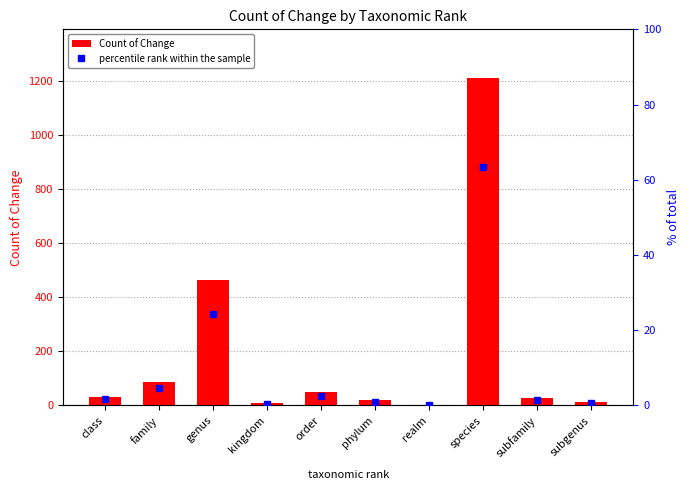

What position from the right is realm?

4